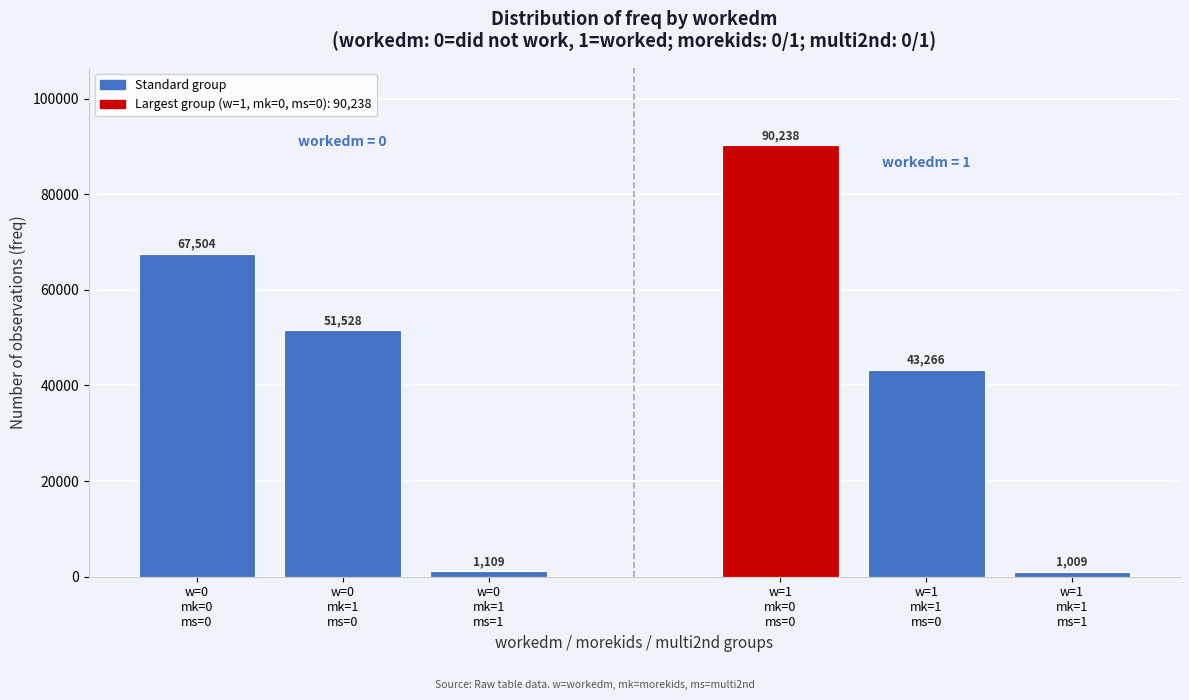

Reading left to right, what are all the values shown in this chart?

67504	51528	1109	90238	43266	1009